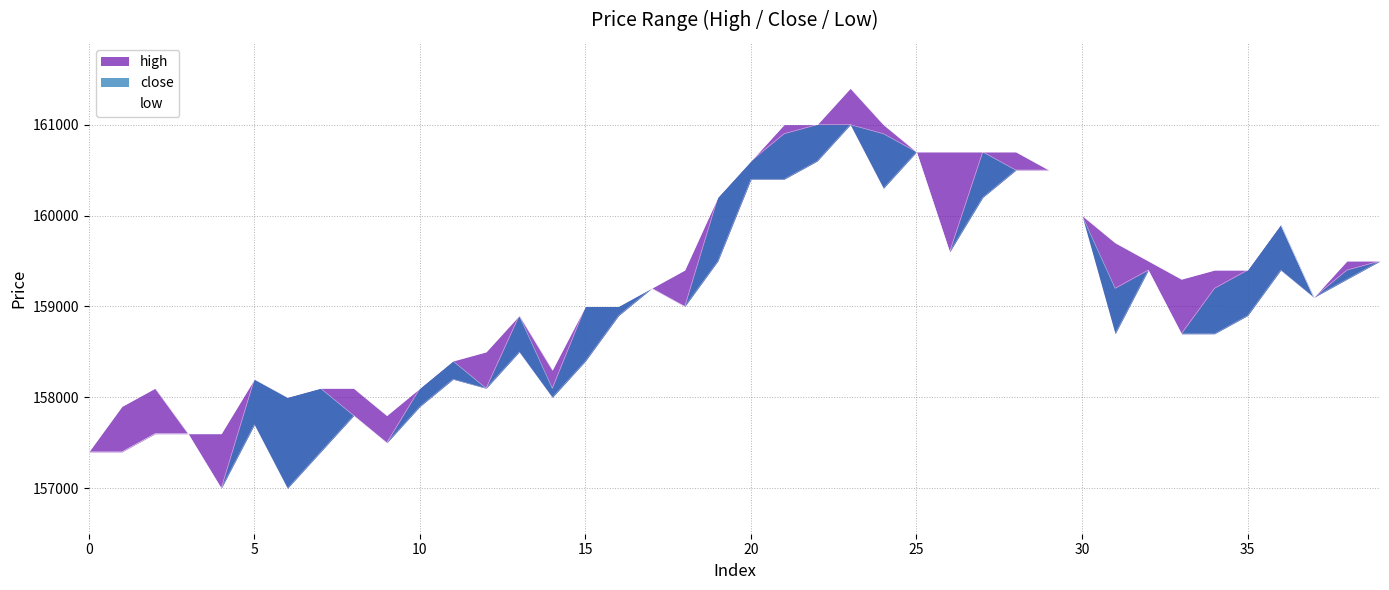

Which category has the lowest value across all series?

4